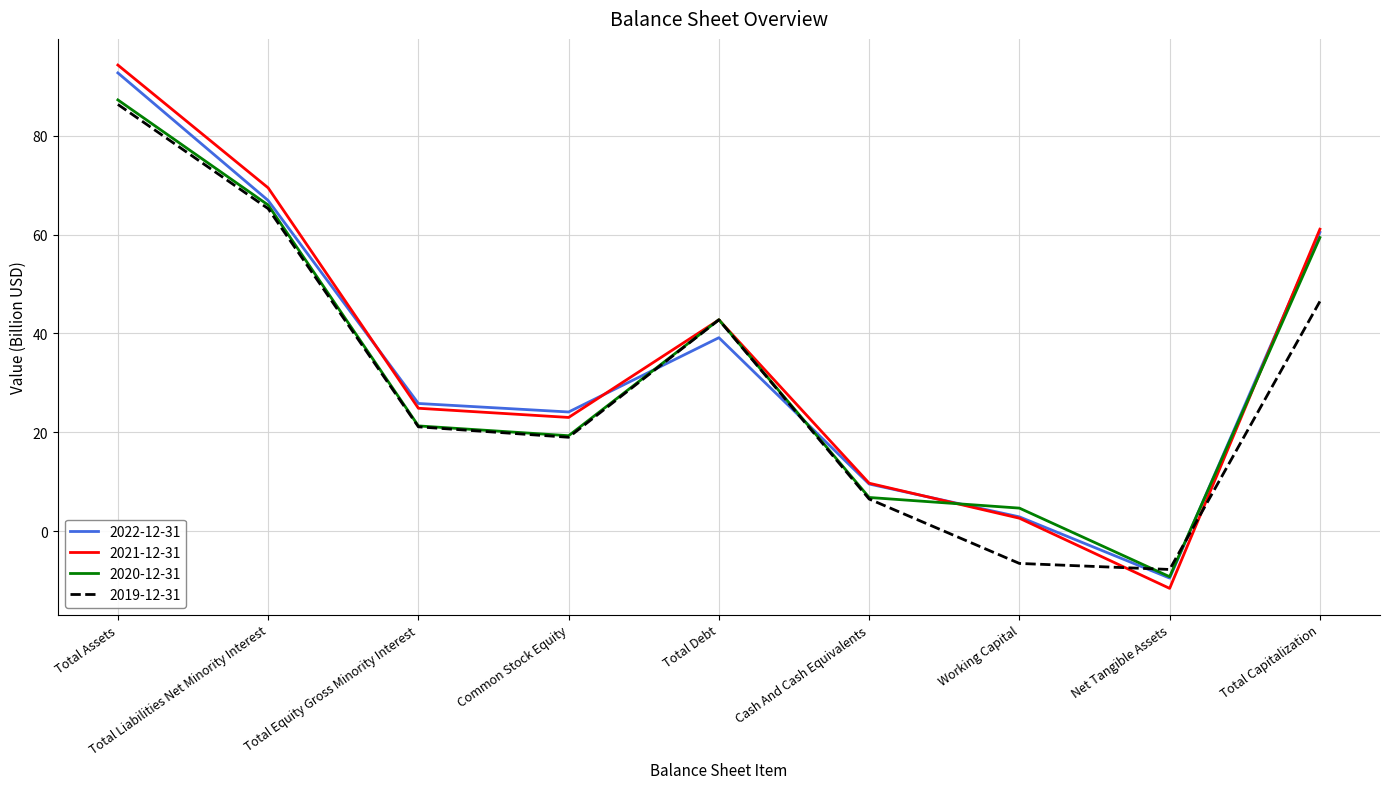

What is the total value across all series at Common Stock Equity?

85.4